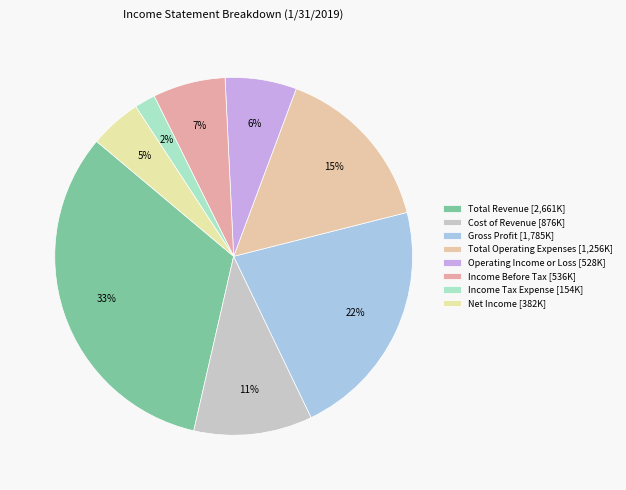

How much of the chart is everything except Income Before Tax?

93.4%